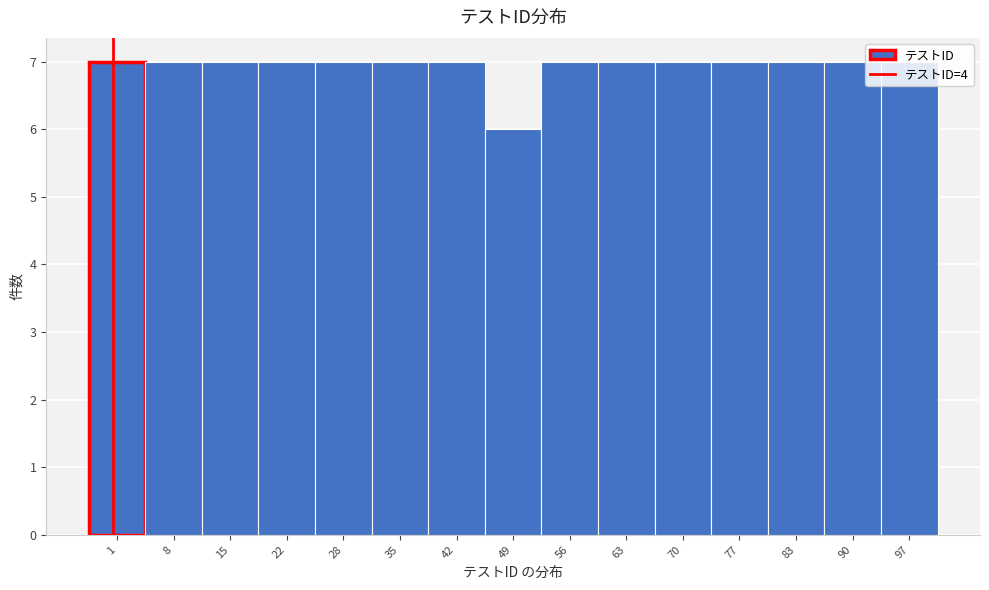

Approximately how many times larger is the value at 83 compared to 70?

1.0